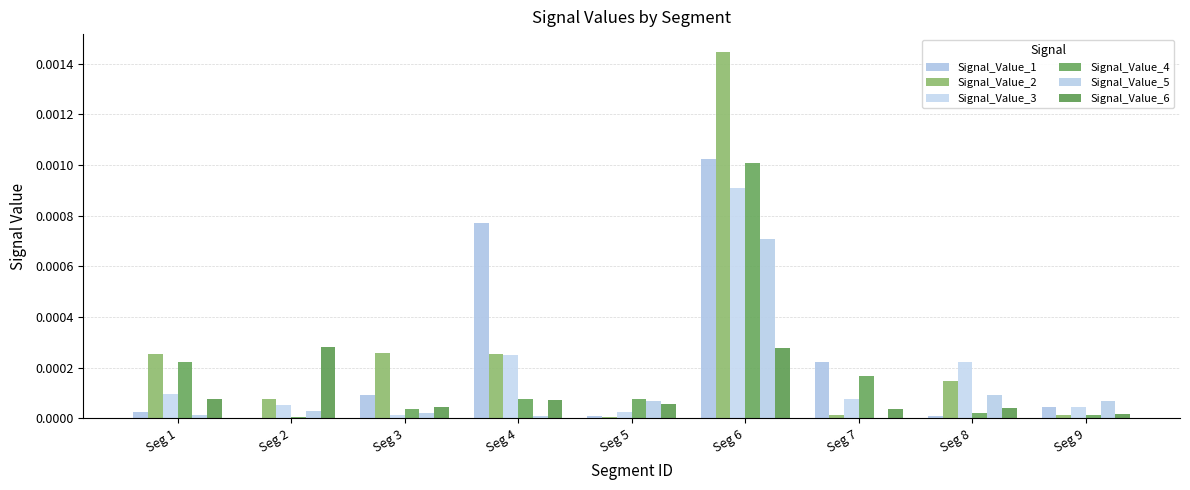

Is it true that Signal_Value_6 equals 0.0 at Seg 9?

True